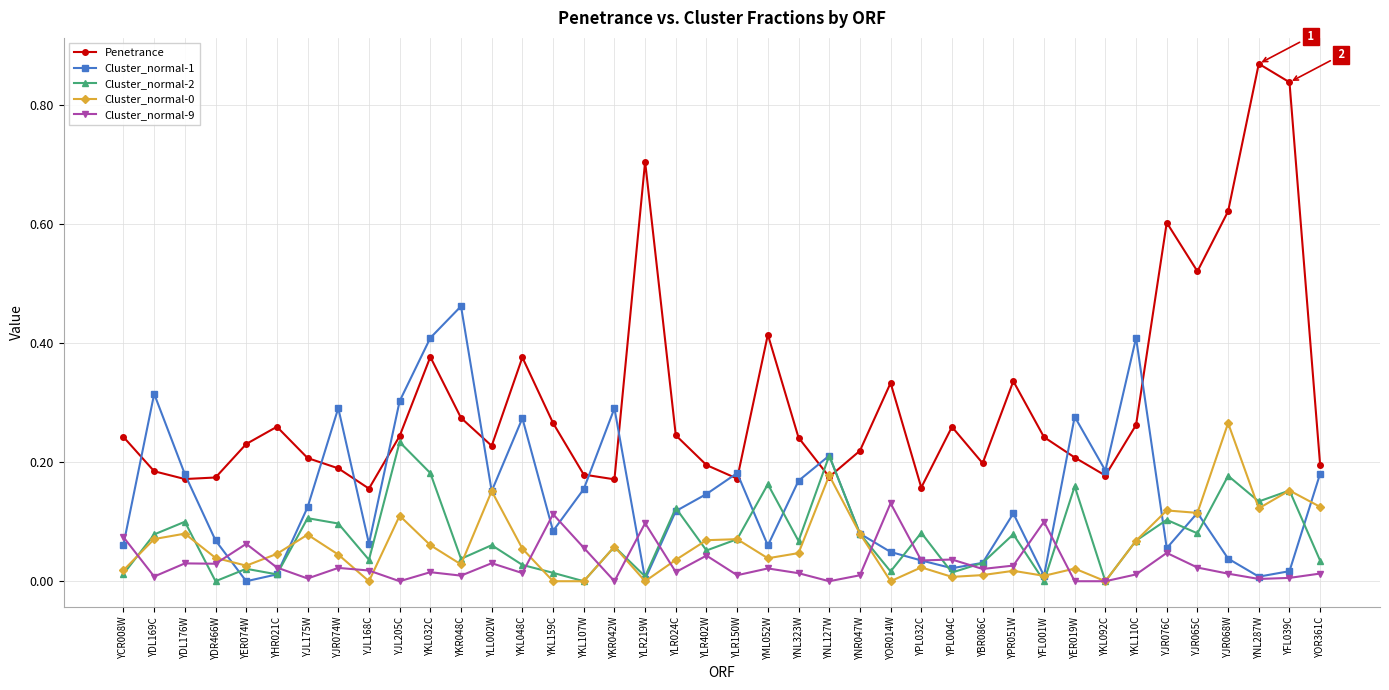

True or false: Cluster_normal-0 and Cluster_normal-2 intersect in this chart.

True